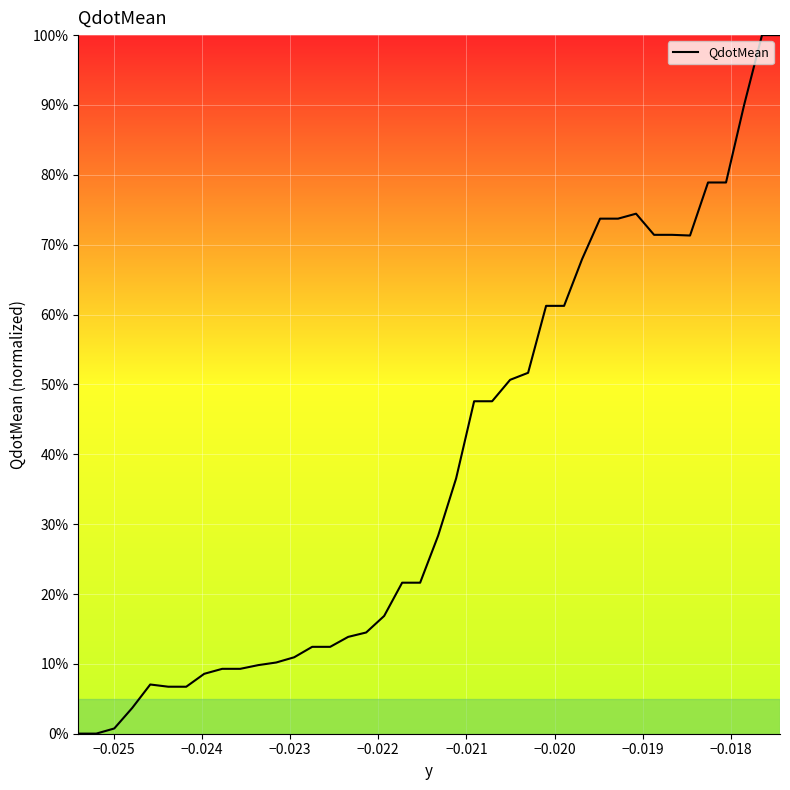

What is the difference between the maximum and minimum values?

100.0